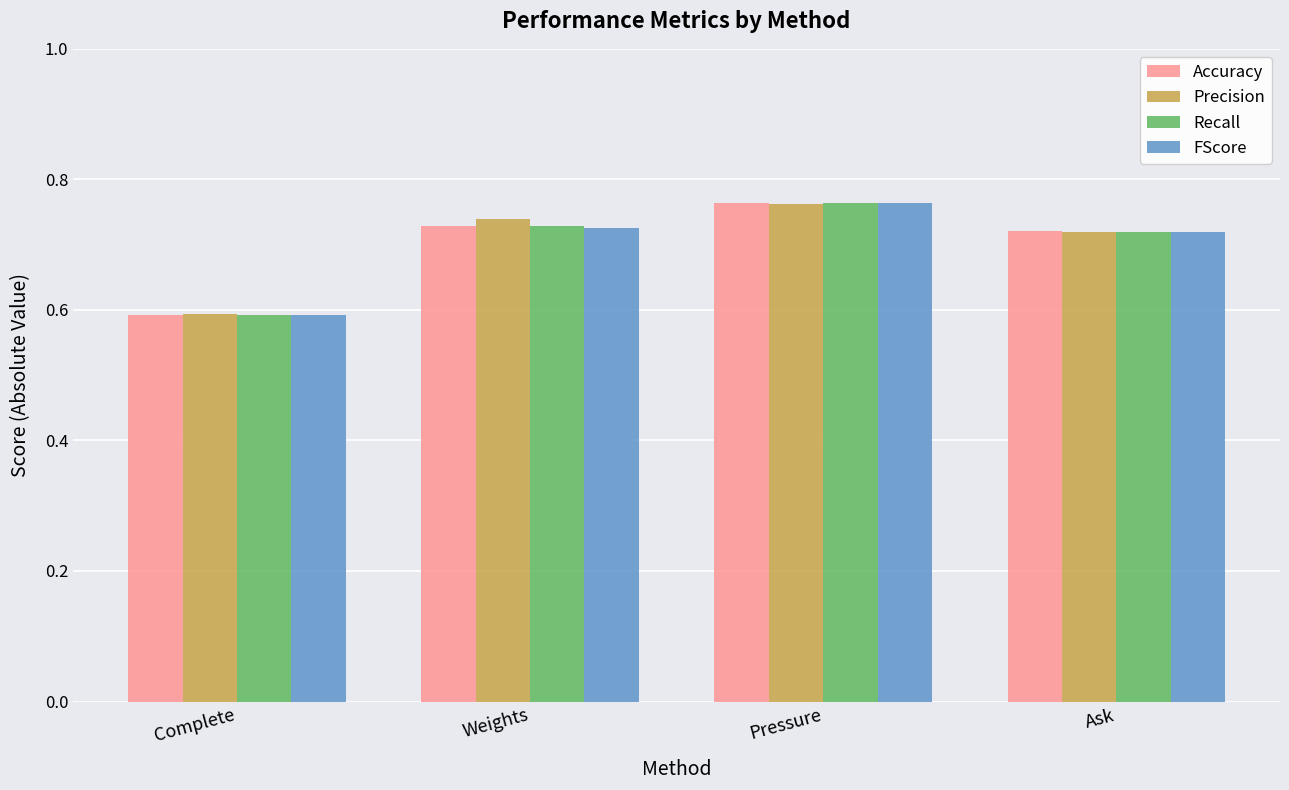

List the labels in order of Precision value, largest first.

Pressure, Weights, Ask, Complete